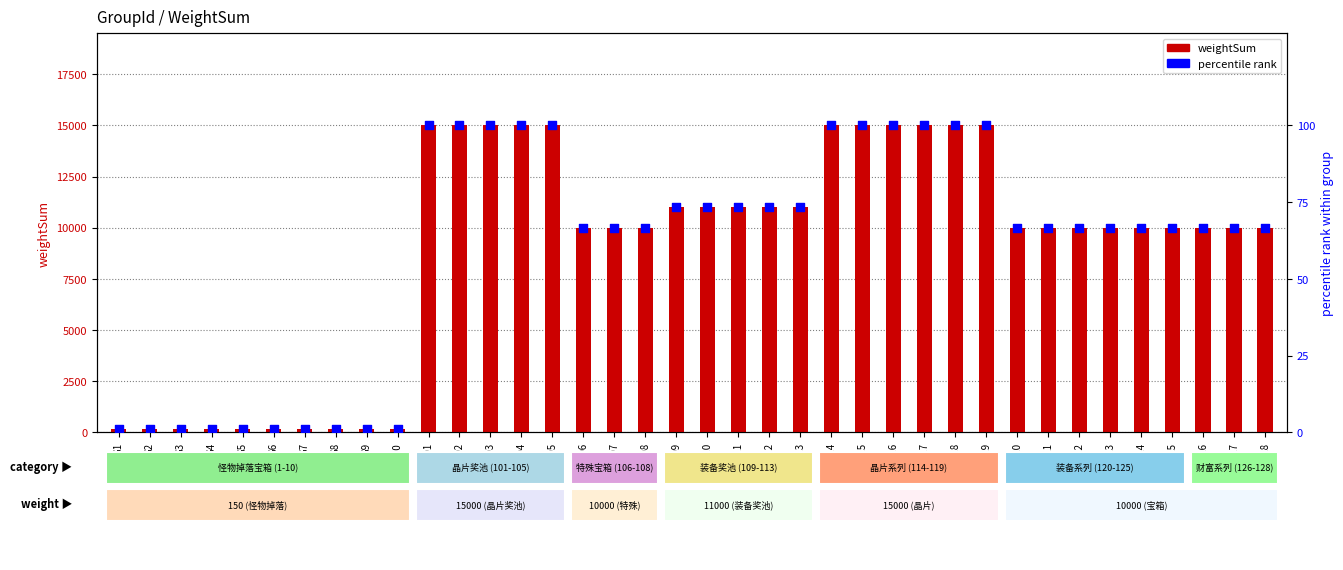

Which series contains the highest Y value?

weightSum